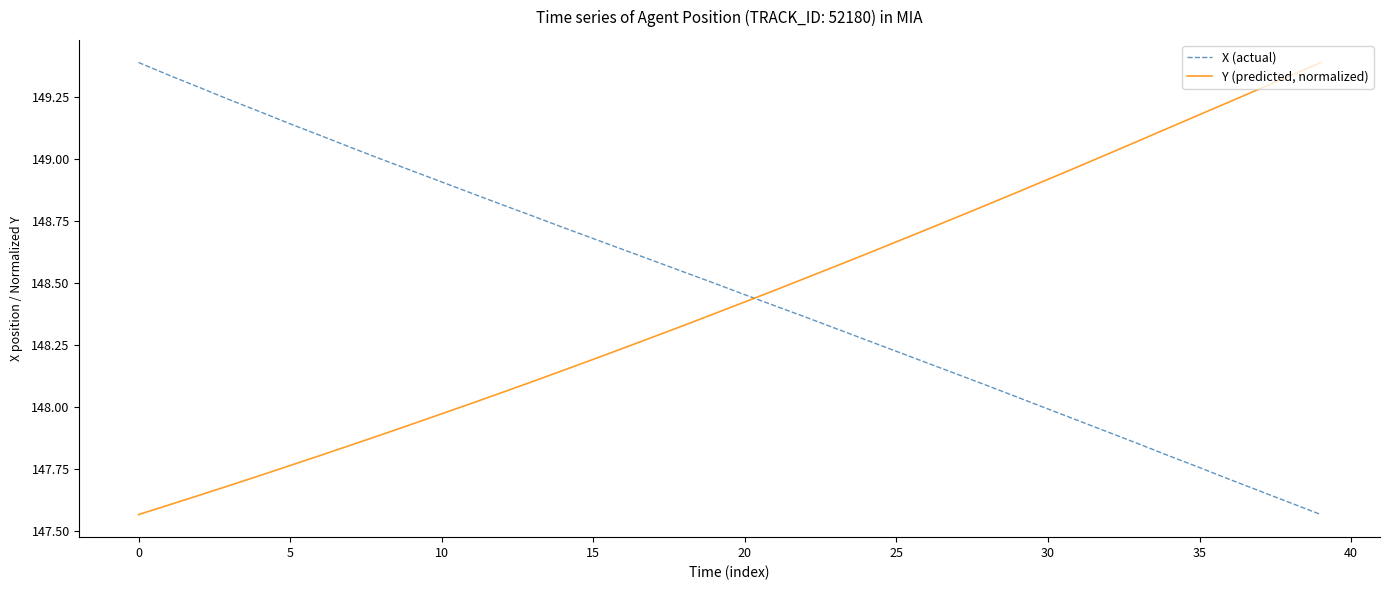

True or false: Y (predicted, normalized) and X (actual) cross at least once.

True